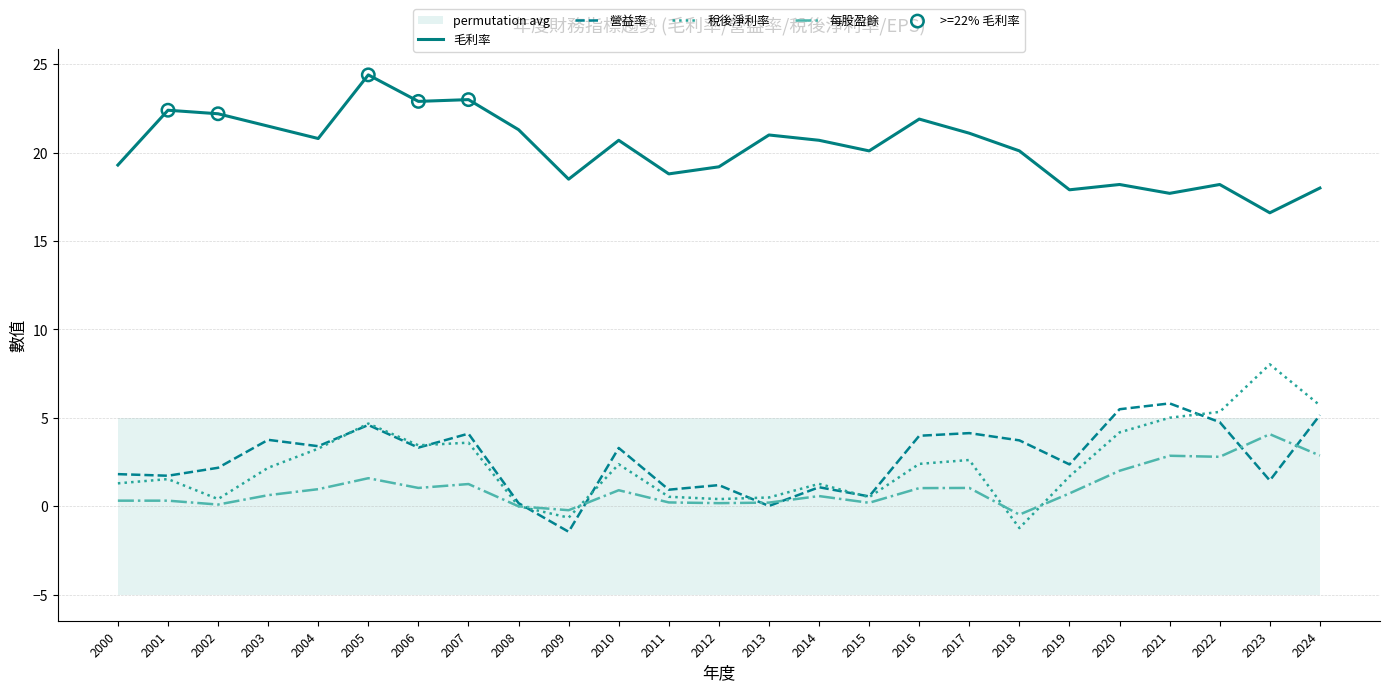

Which series has the largest total across all categories?

毛利率